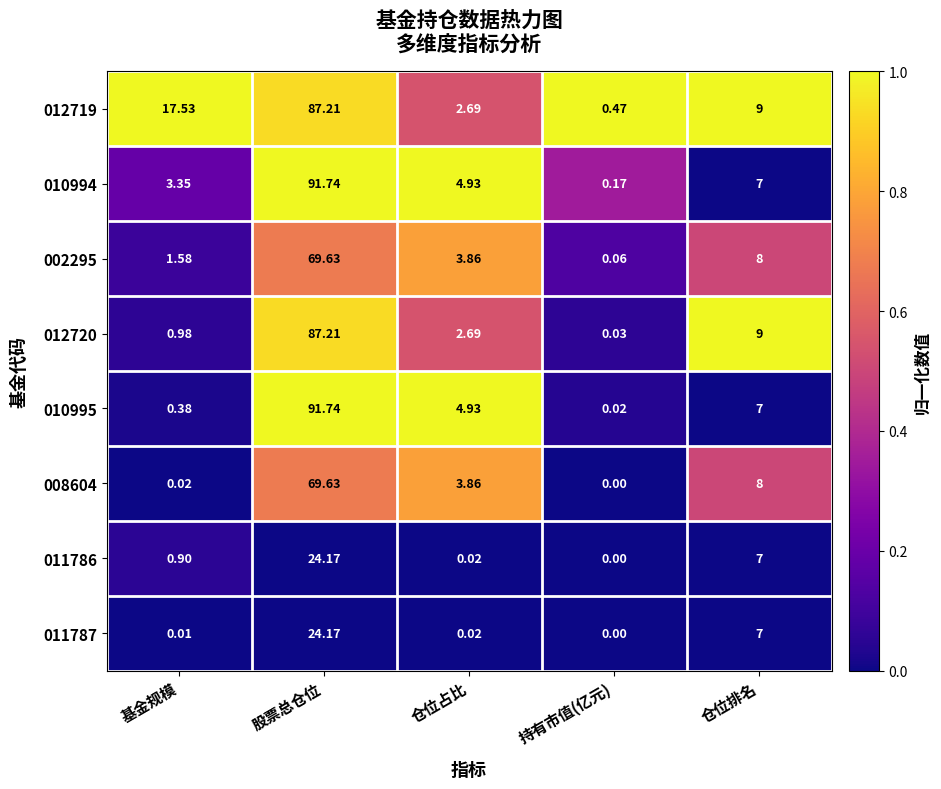

At which label does 011786 reach its peak?

股票总仓位